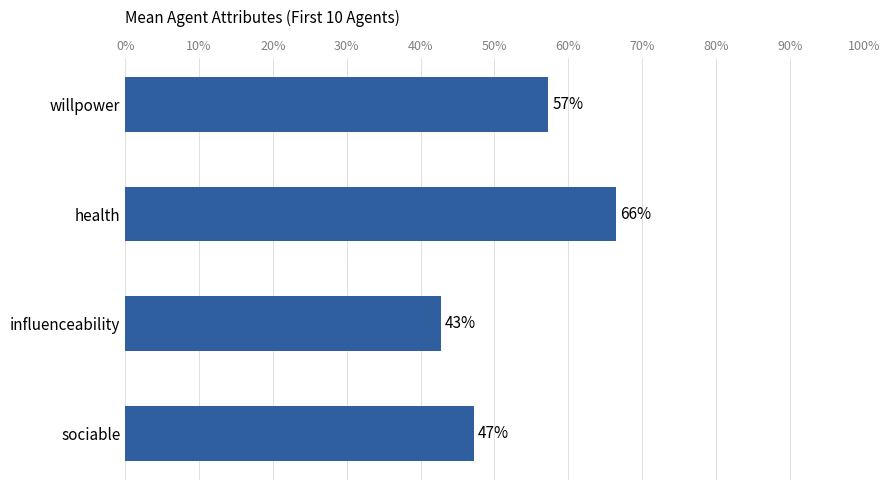

Are the bars horizontal?

Yes